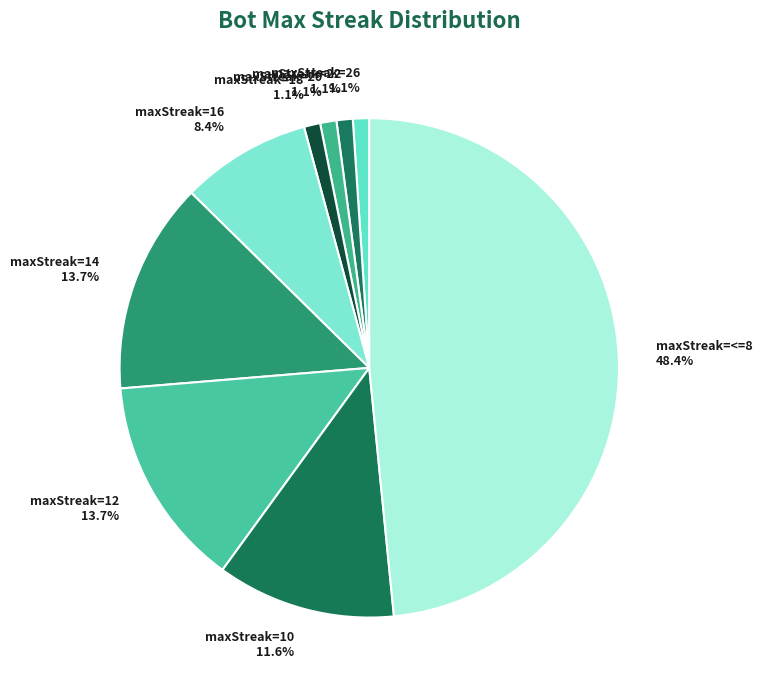

Is the sum of maxStreak=18 1.1% and maxStreak=22 1.1% greater than half?

No